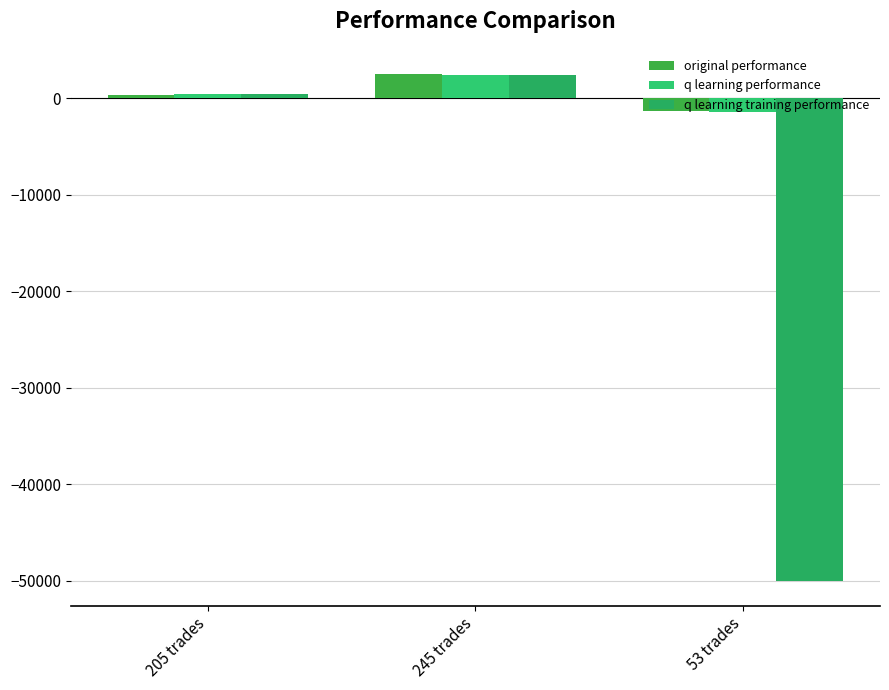

How many data points in q learning performance are less than 421?

1